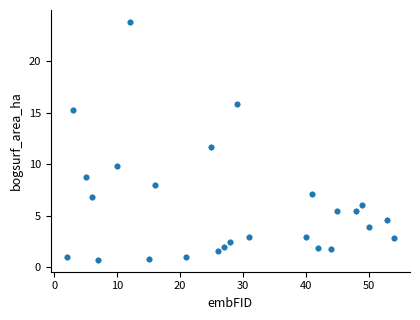

What Y value in the scatter plot is closest to 12?

11.7